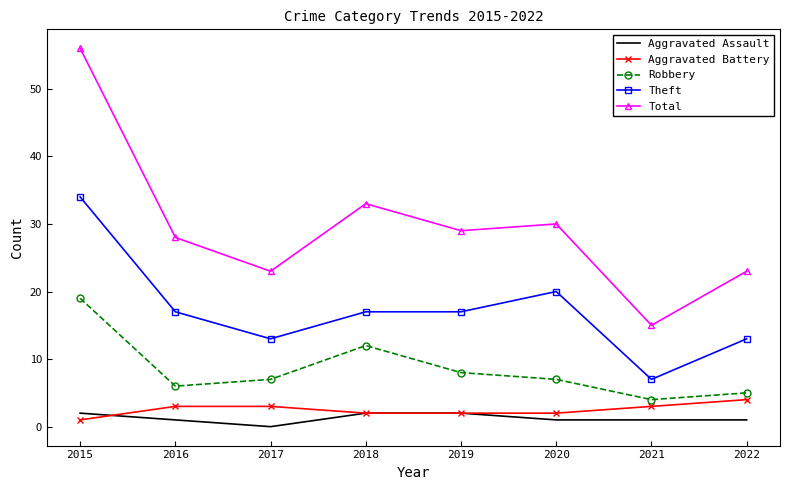

What is the sum of the Theft values at 2022 and 2015?

47